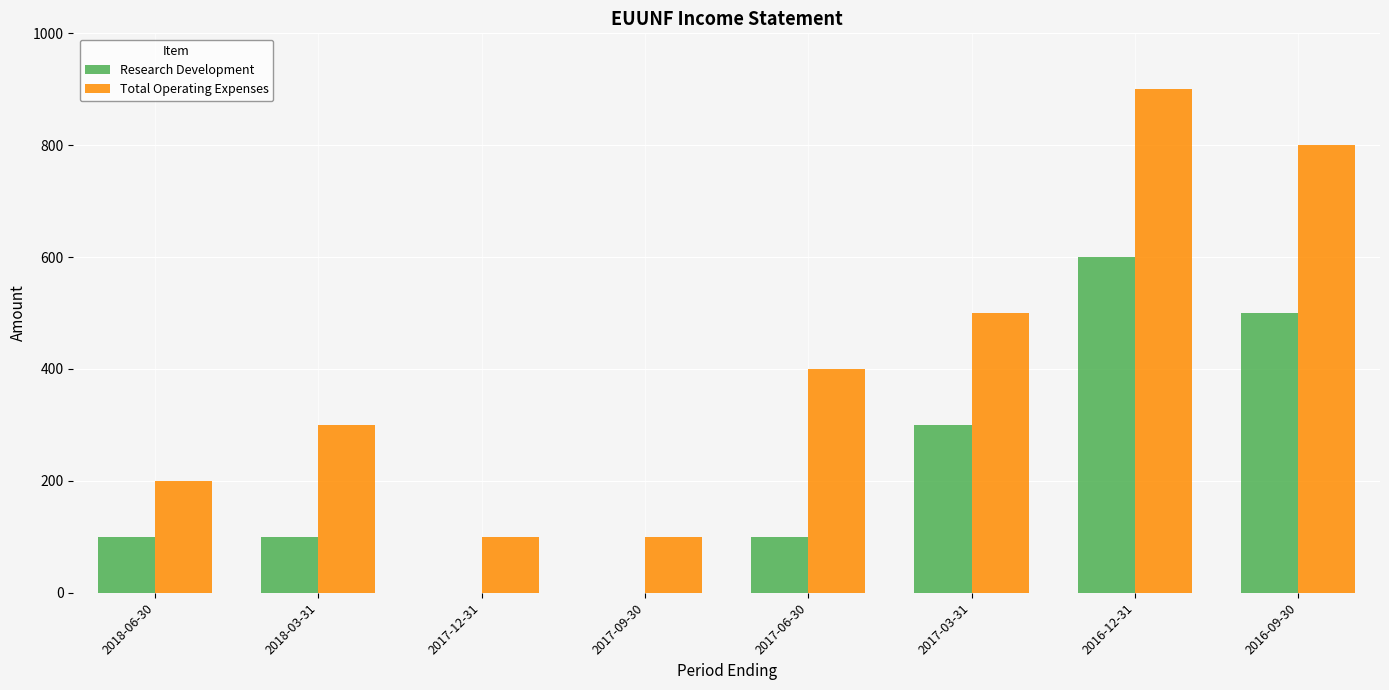

What is the sum of all Research Development values?

1700